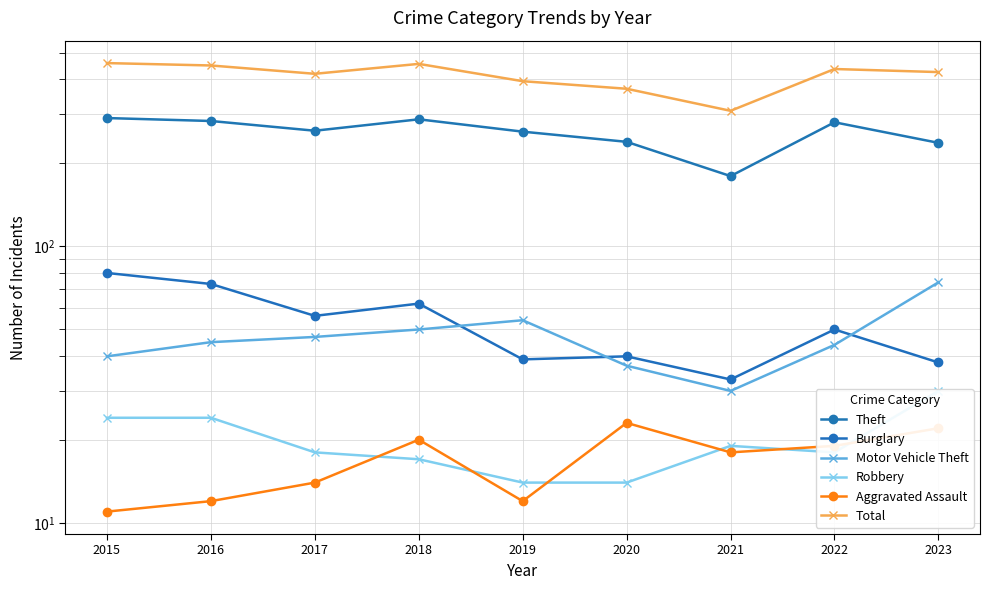

What is the sum of the Burglary values at 2016 and 2017?

129